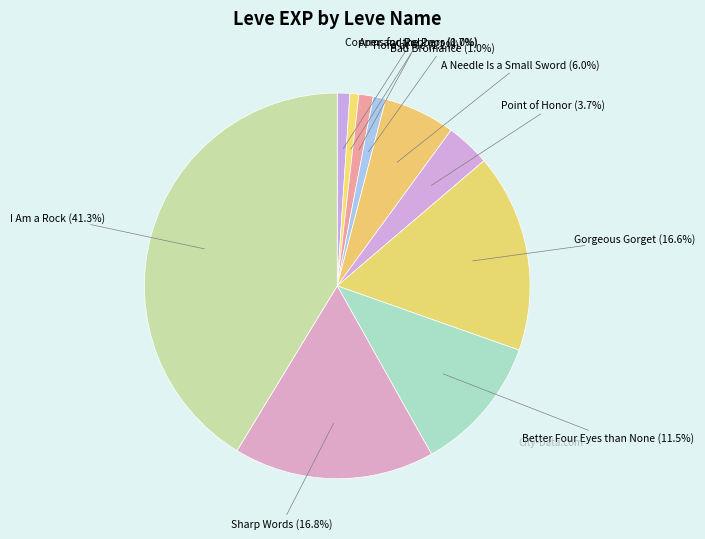

Count the number of slices in the pie.

10